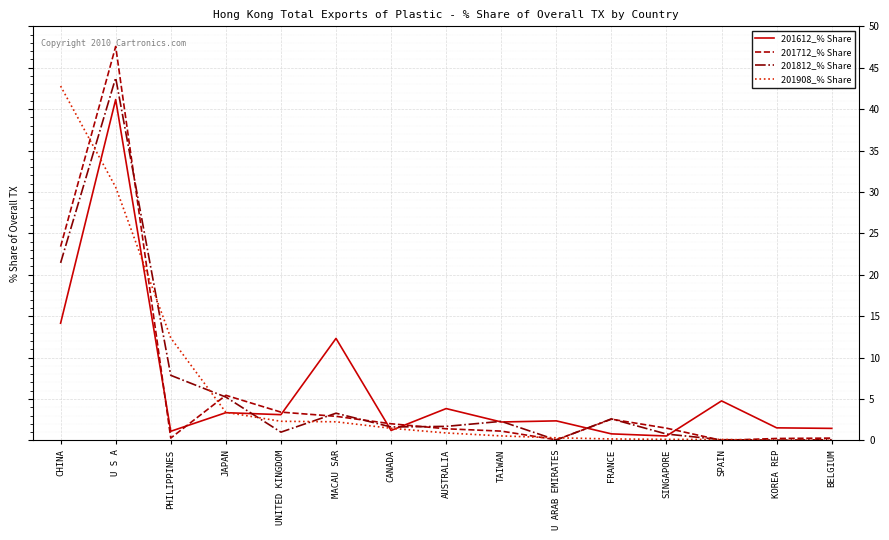

What is the total value across all series at JAPAN?

17.4